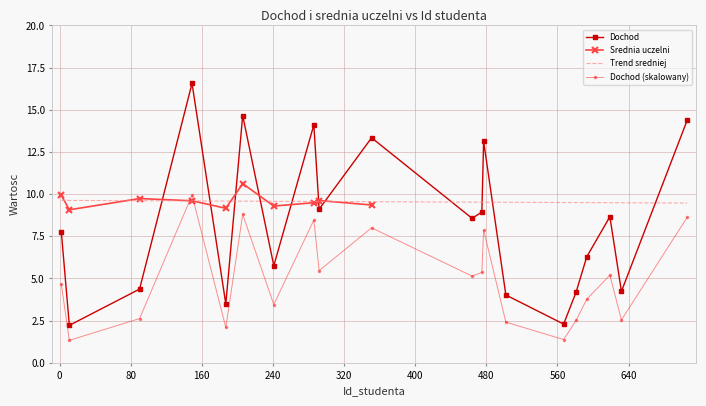

How many points are lower than both their immediate neighbors (excluding endpoints)?

7